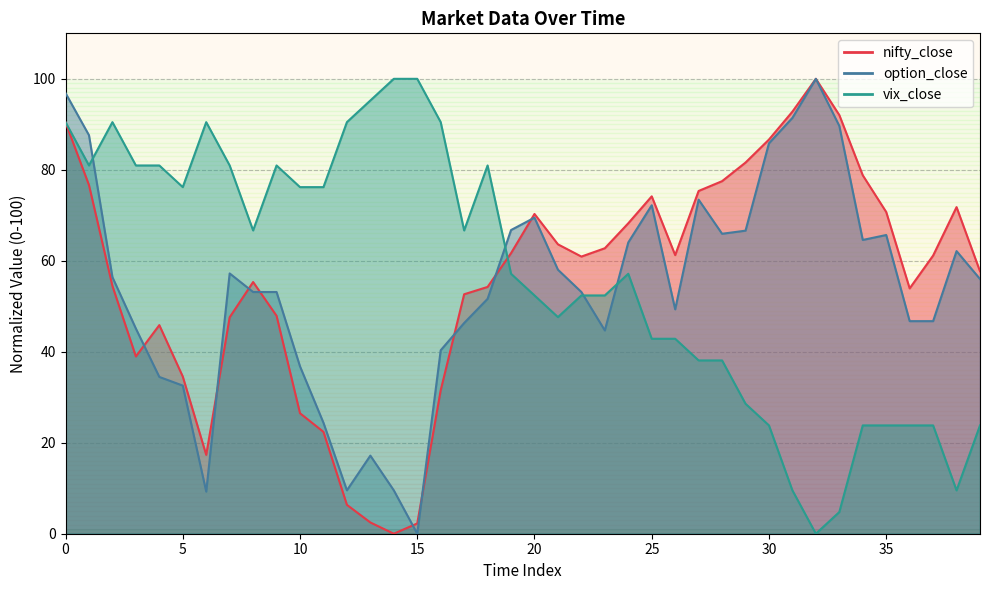

Rank the series at 15 from lowest to highest value.

option_close, nifty_close, vix_close